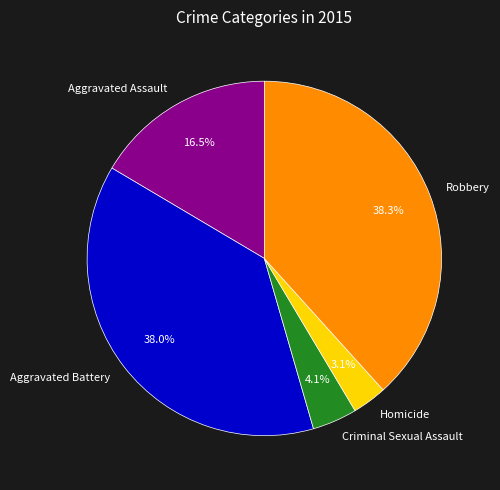

To the nearest percent, what is the difference between the largest and smallest slice percentages?

35%